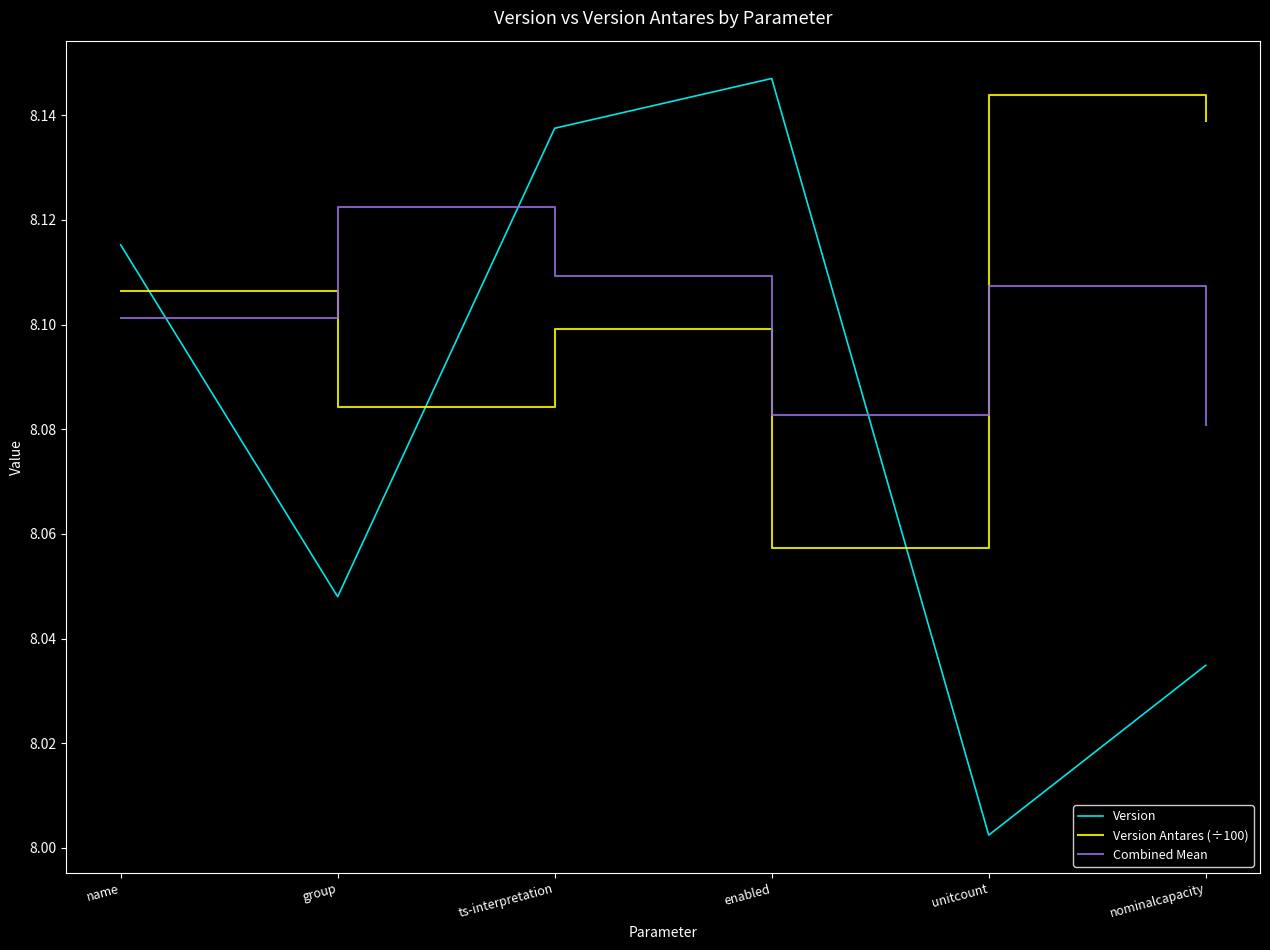

At how many categories does at least one series exceed 8?

6